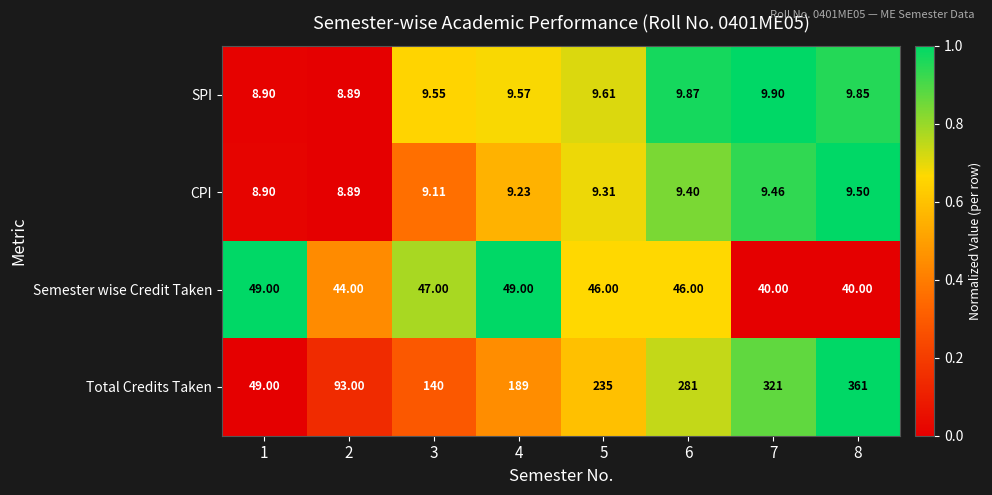

Which series has the largest range (max minus min)?

Total Credits Taken